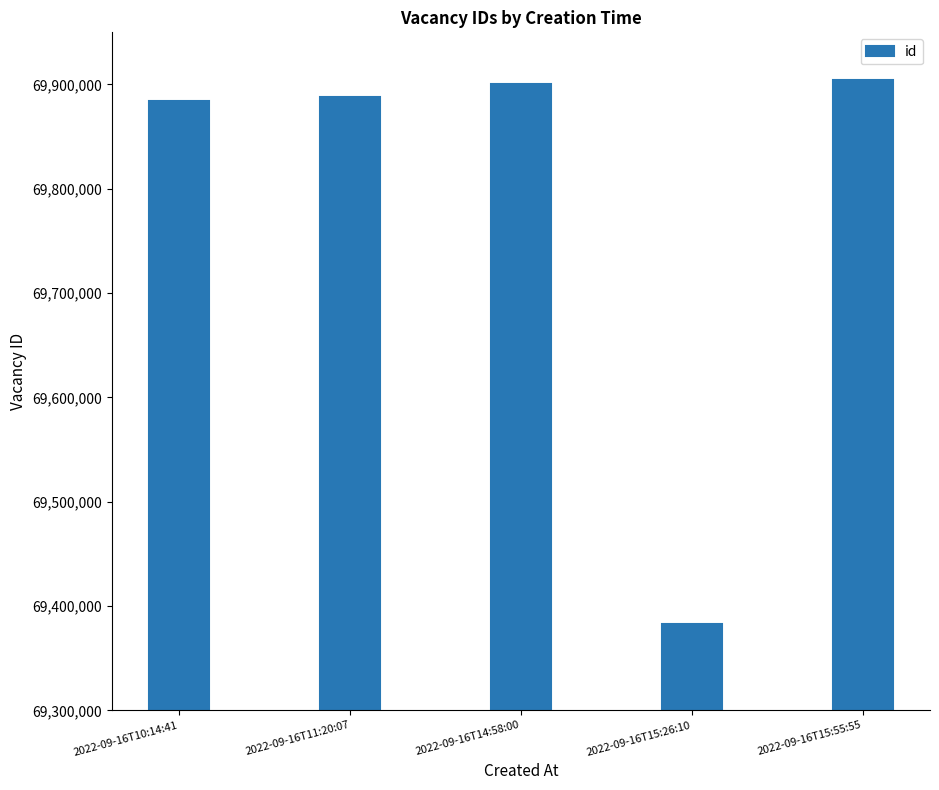

Which has a higher value, 2022-09-16T14:58:00 or 2022-09-16T10:14:41?

2022-09-16T14:58:00